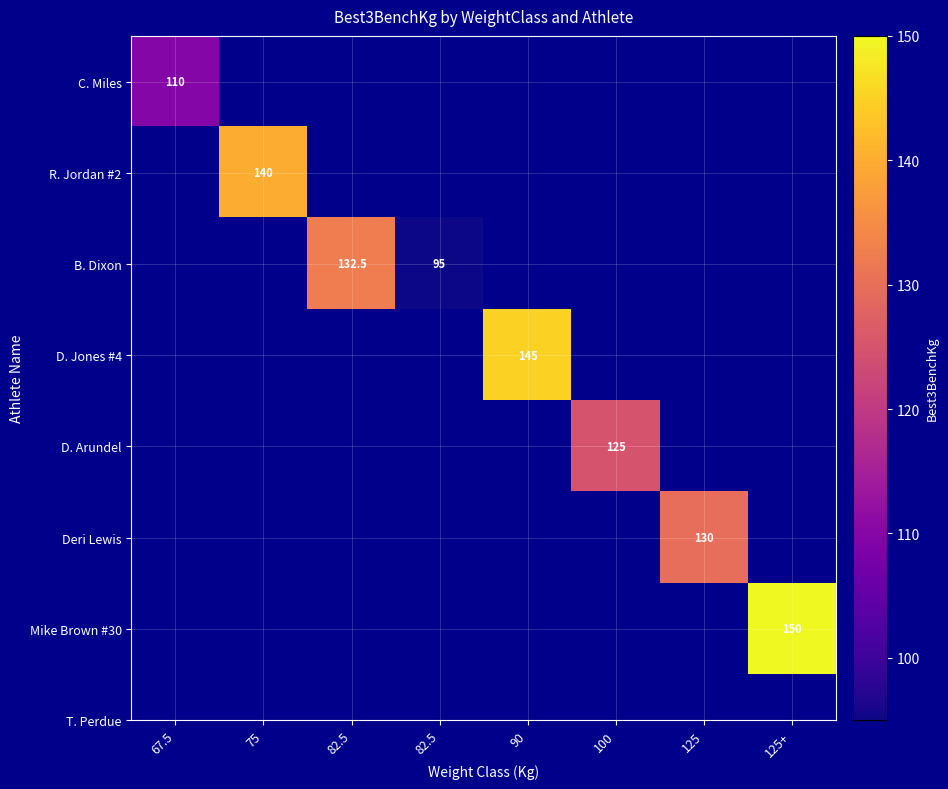

The R. Jordan #2 series shows -84.2 at 67.5. True or false?

False